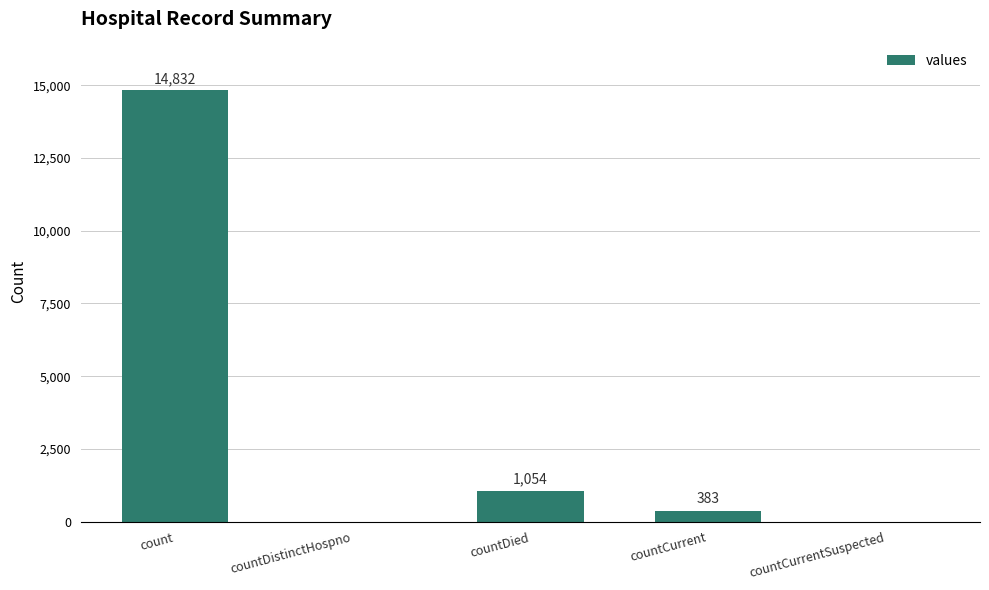

Is it true that the value at countDied is 1054?

True